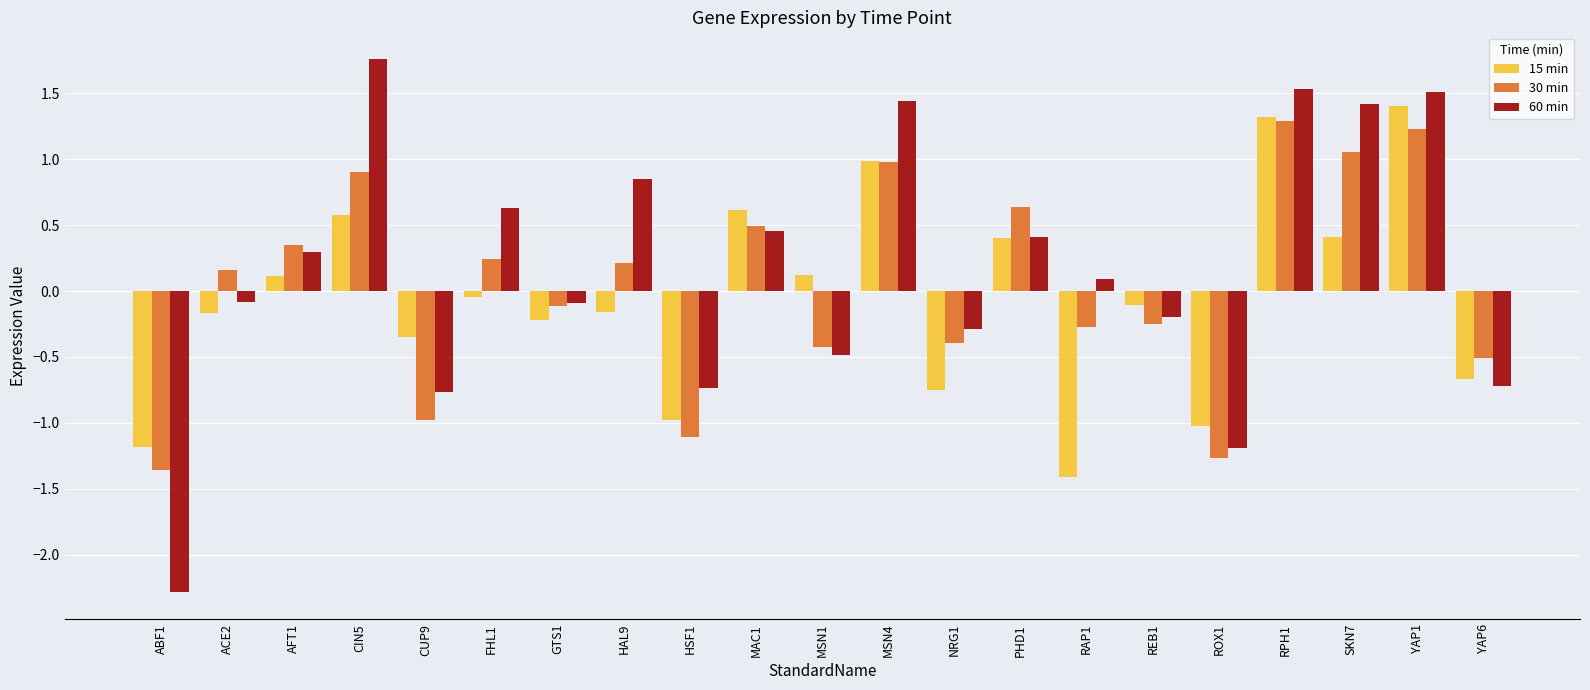

Which series has the largest total across all categories?

60 min